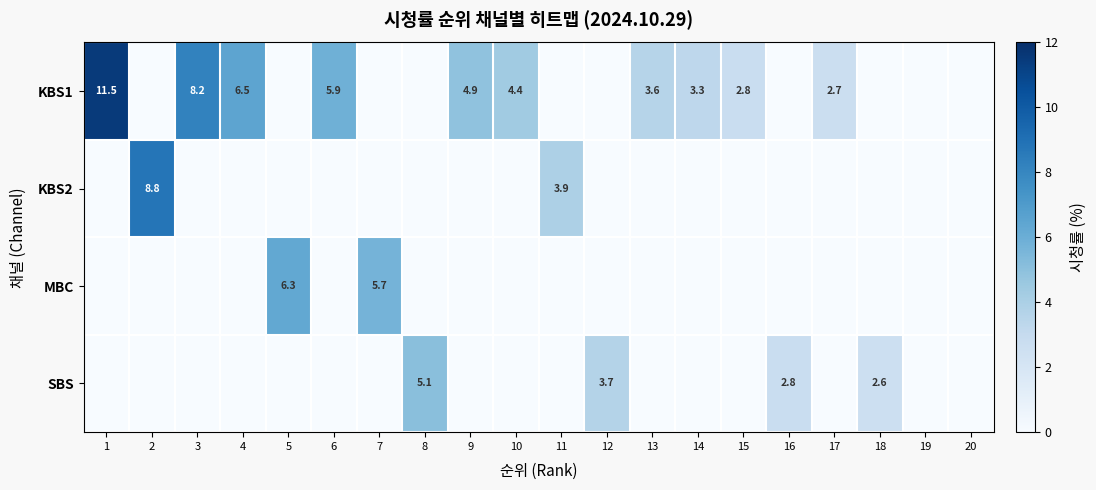

Which has a higher value, 16 or 18?

16